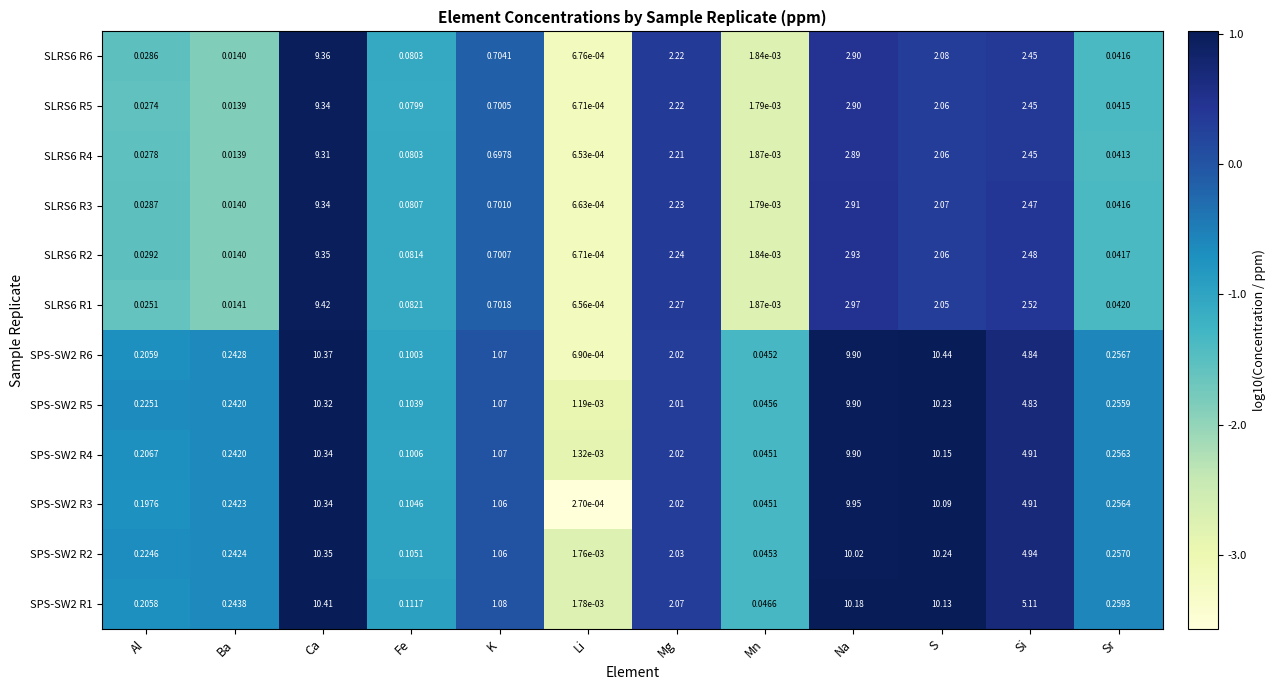

List the labels in order of SLRS6 R6 value, smallest first.

Li, Mn, Ba, Al, Sr, Fe, K, S, Mg, Si, Na, Ca